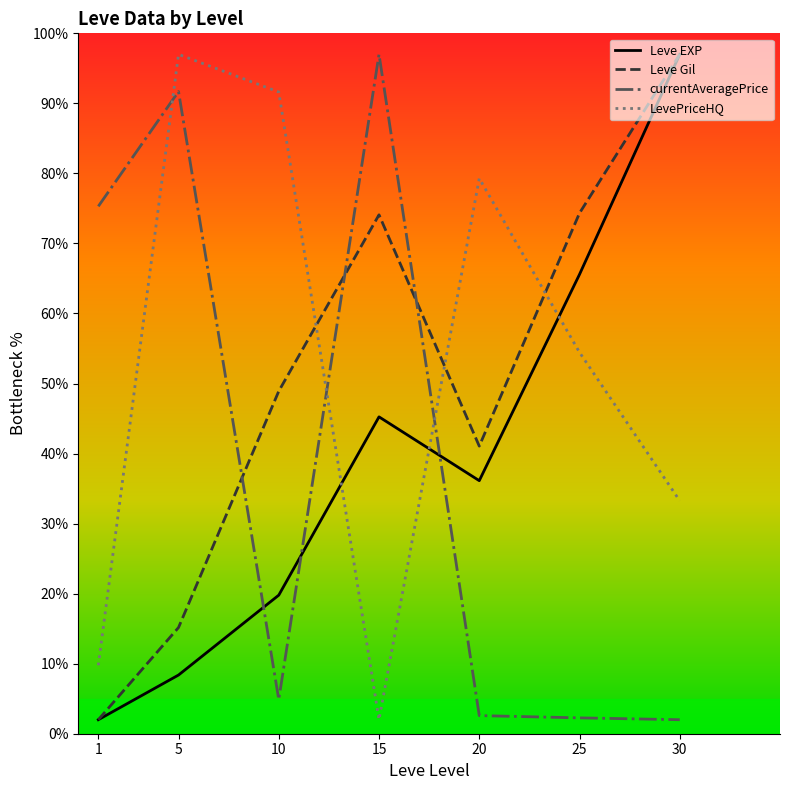

What is the total value across all series at 30?

229.3